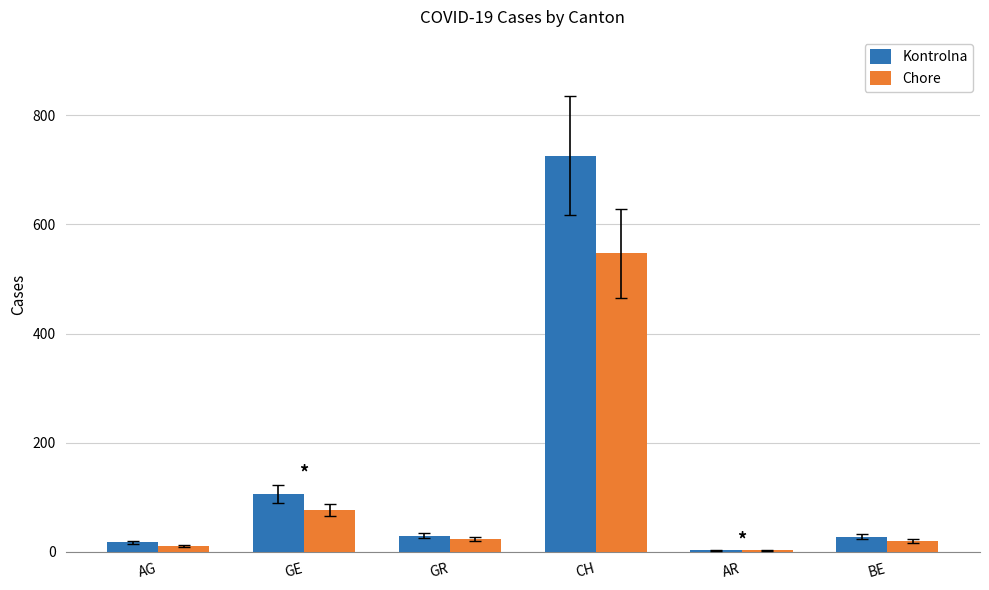

List the series in order of their overall mean, lowest first.

Chore, Kontrolna